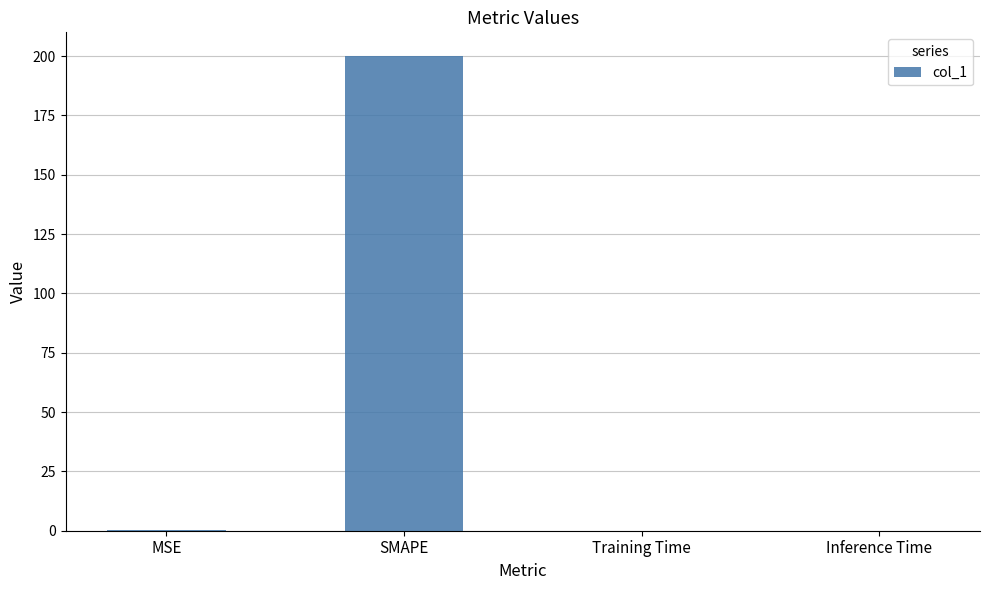

Which label corresponds to the largest value in the chart?

SMAPE